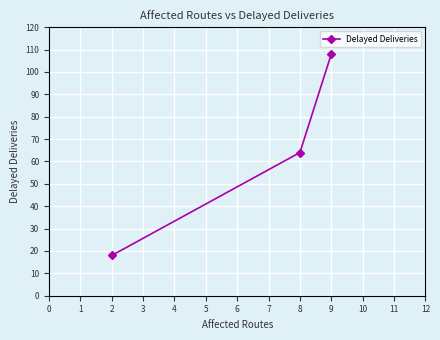

List the labels in order of value, largest first.

9, 8, 2